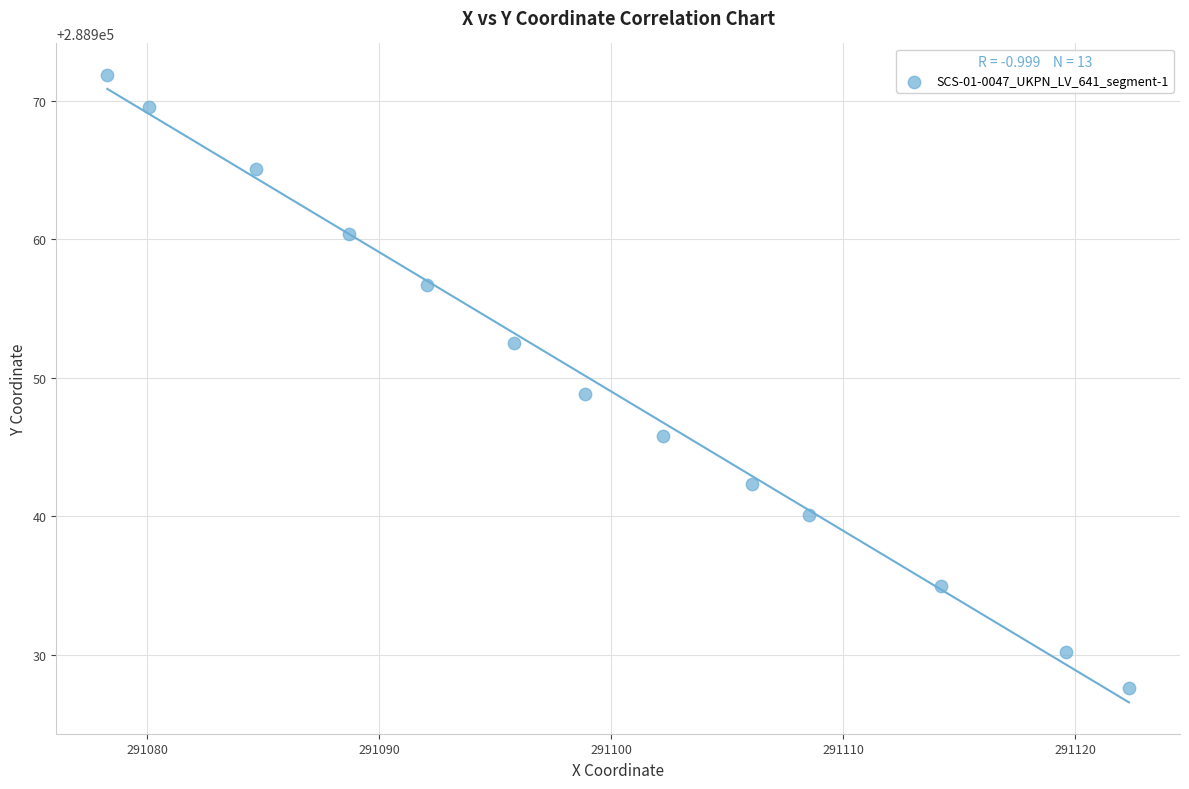

What is the range of X values (max minus min)?

44.0